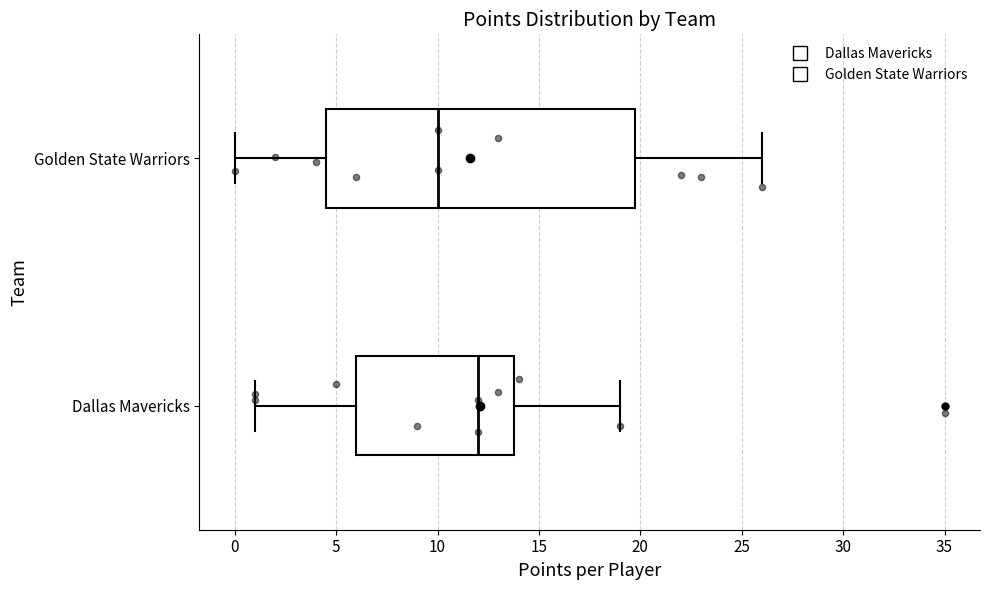

Reading bottom to top, transcribe this box plot: for each box, give where its median line is, the range the box spans, and where its two whiskers end, as read against the x-axis. The values are not printed on the chart, so give them approximately, as read against the axis.

Dallas Mavericks: median 12.0, box 6.0 to 14.0, whiskers 1.0 to 19.0
Golden State Warriors: median 10.0, box 4.5 to 20.0, whiskers 0.0 to 26.0